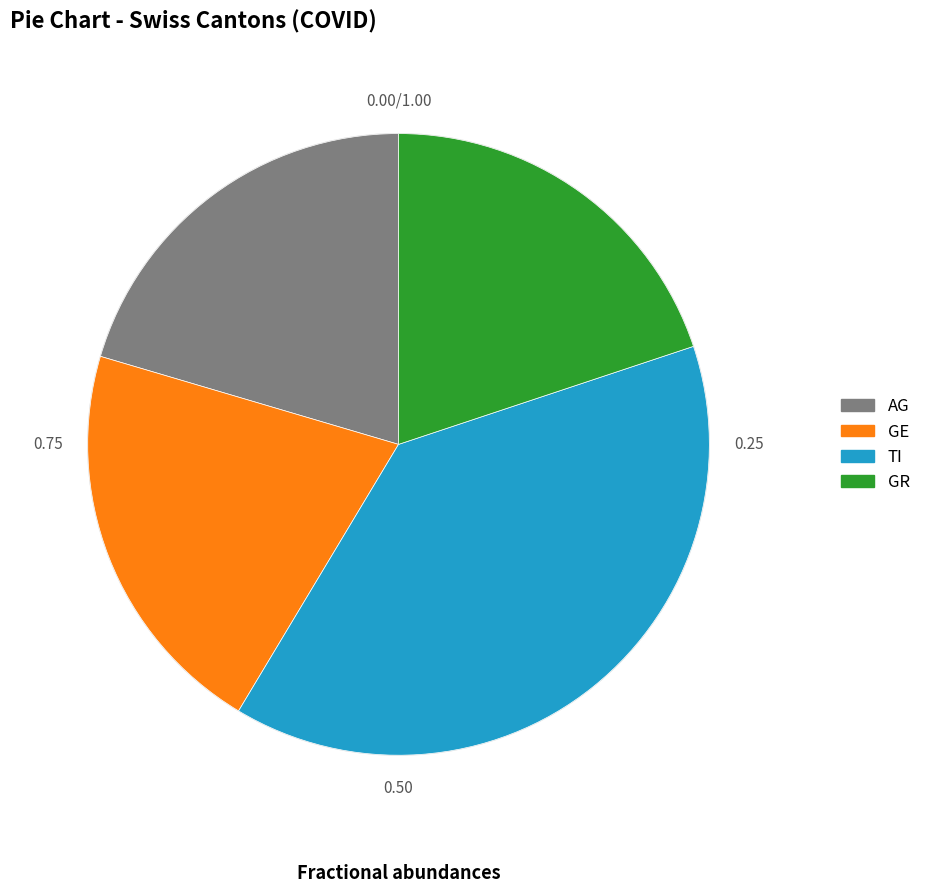

Does any single category account for the majority?

No